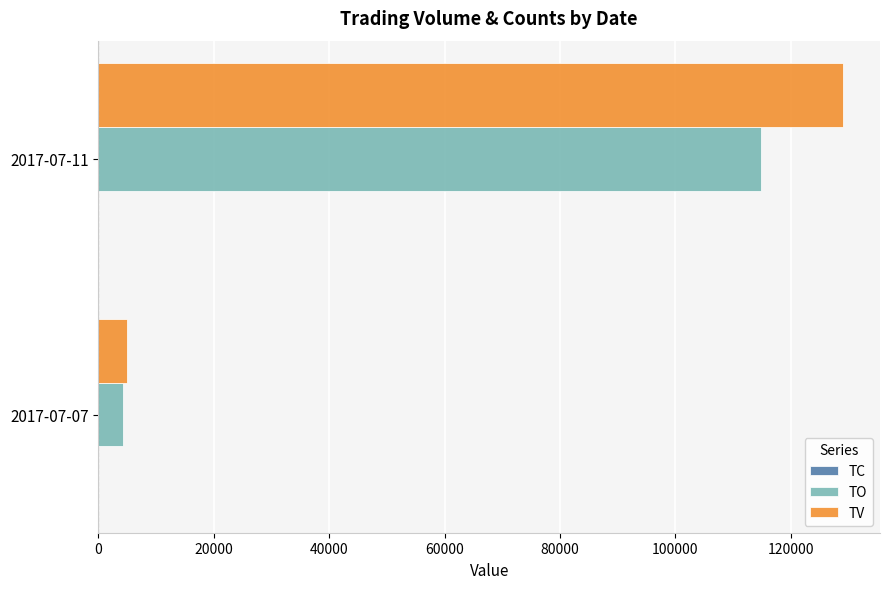

At which category is the sum across all series the highest?

2017-07-11